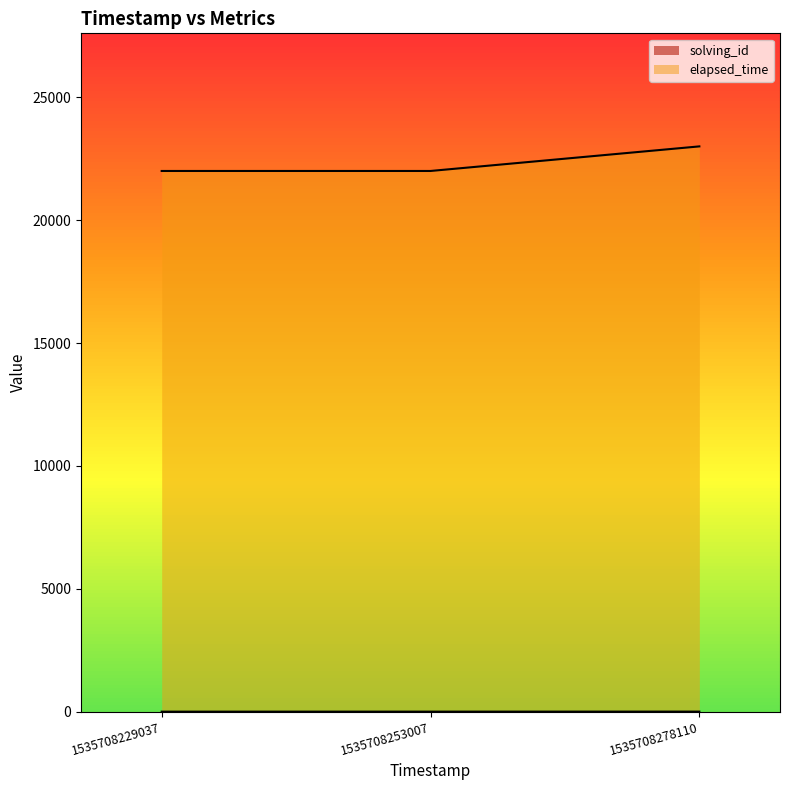

What is the sum of the elapsed_time values at 1535708229037 and 1535708278110?

45000